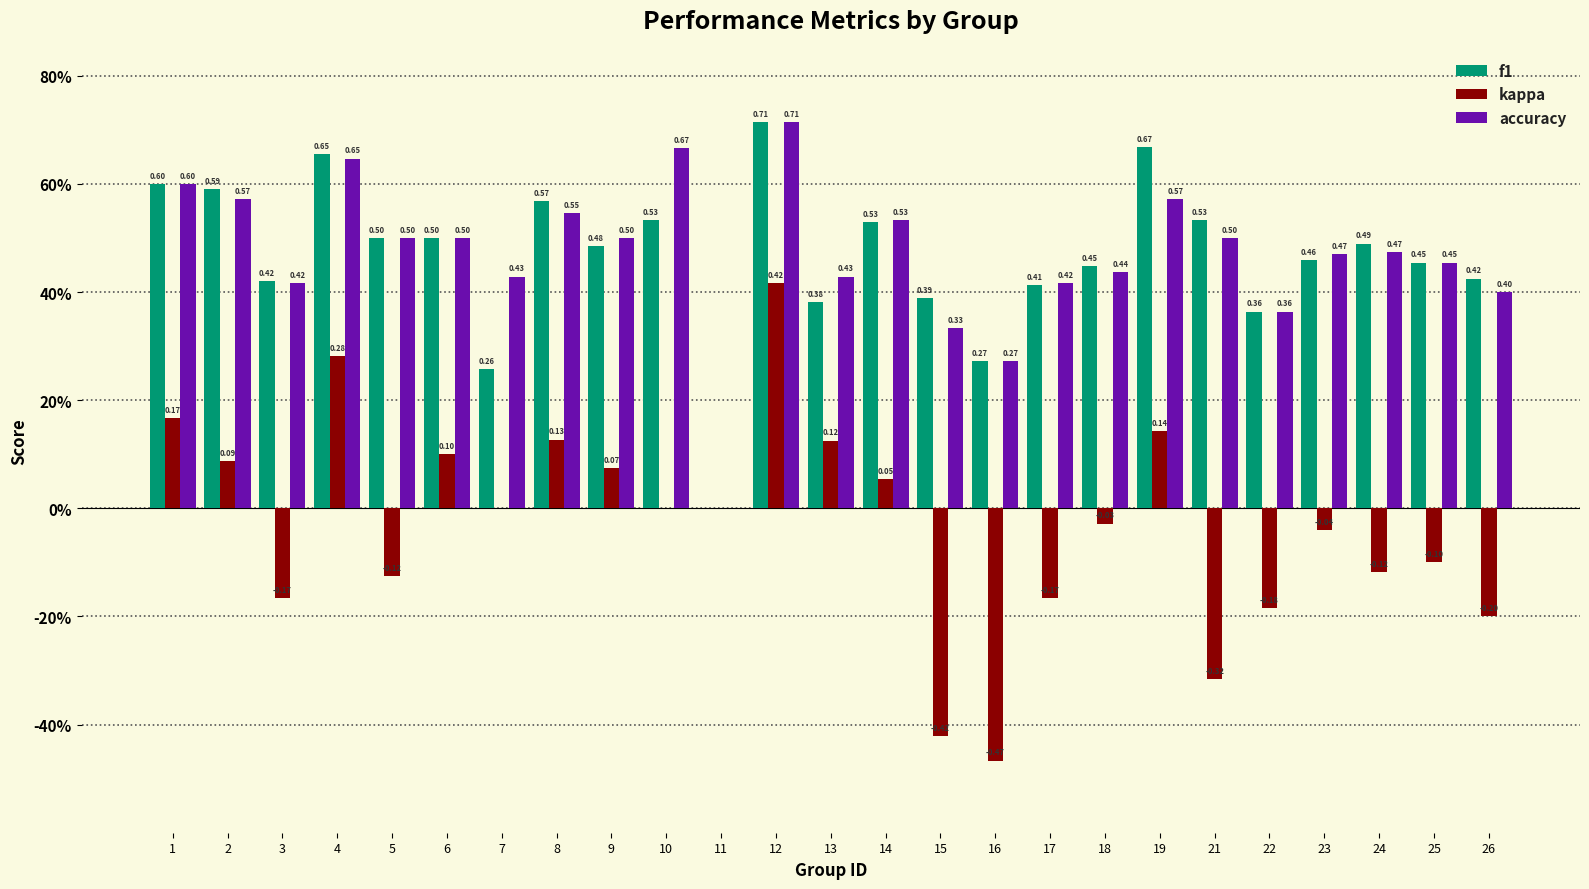

True or false: kappa has a value of 0.4 at 12.

True